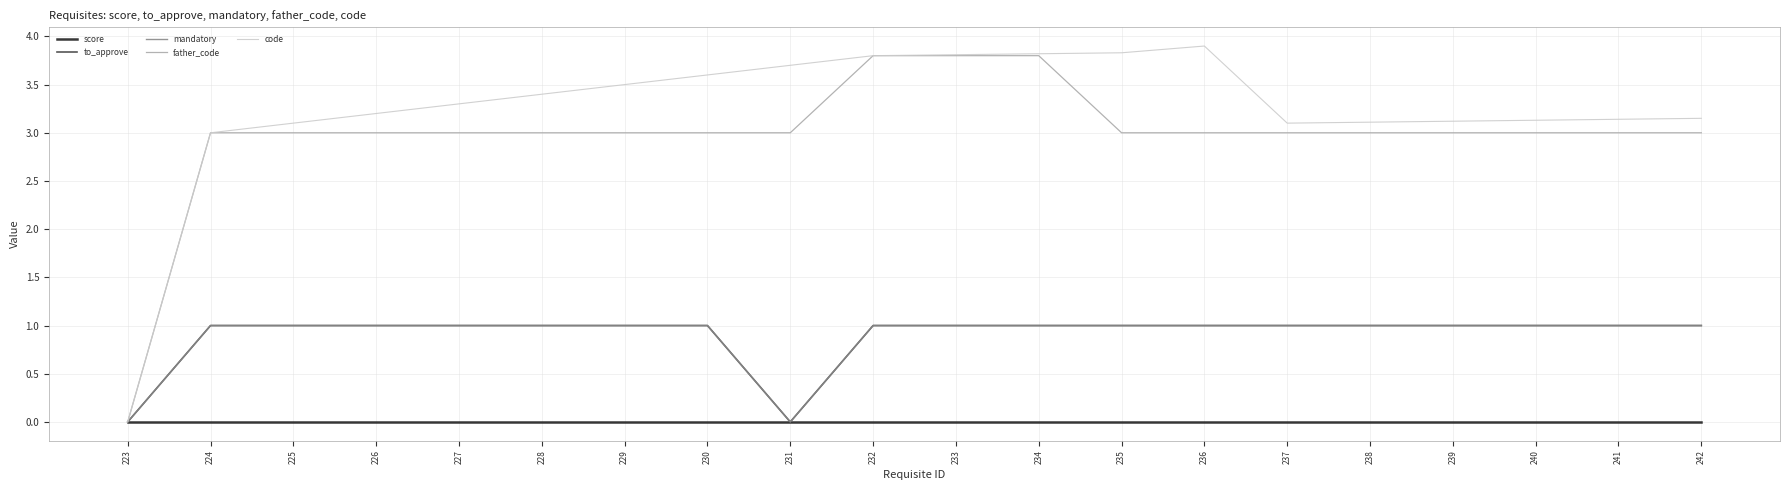

True or false: code has a value of 3.9 at 236.

True